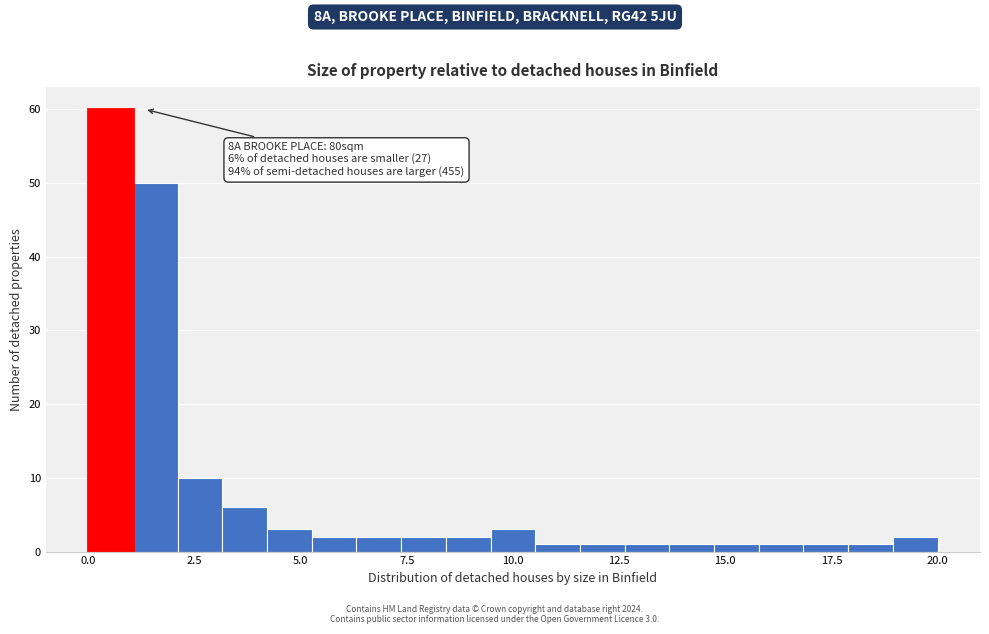

Read against the x-axis, roughly where is the centre of the tallest bar?

0.5